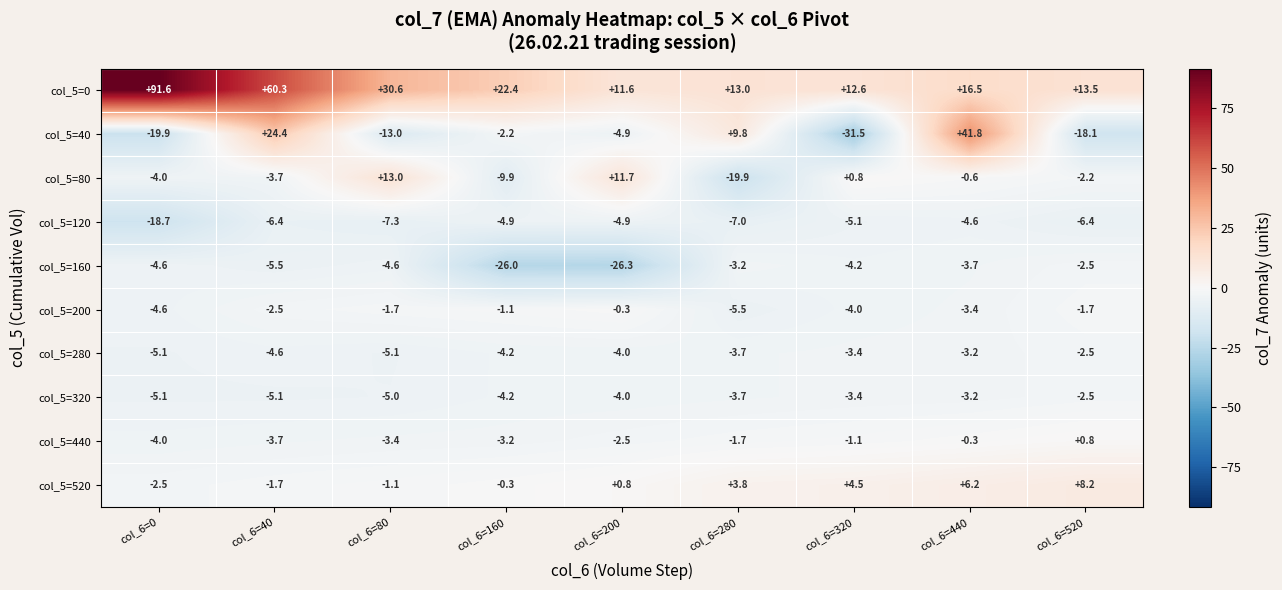

At which category does the chart reach its minimum across all series?

col_6=320